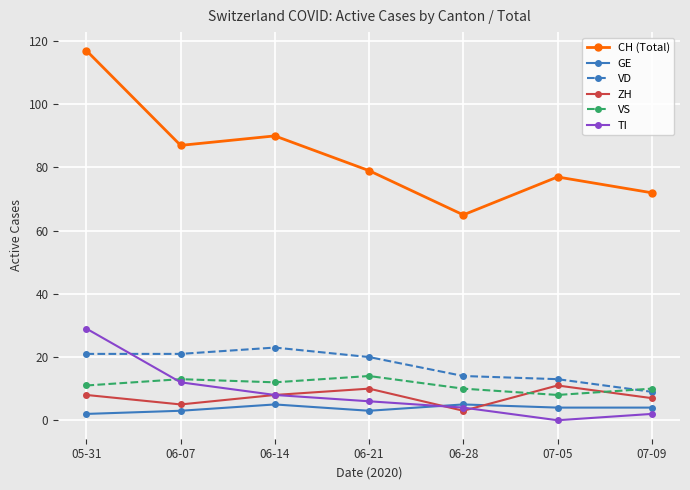

What is the difference between the TI values at 07-05 and 06-21?

6